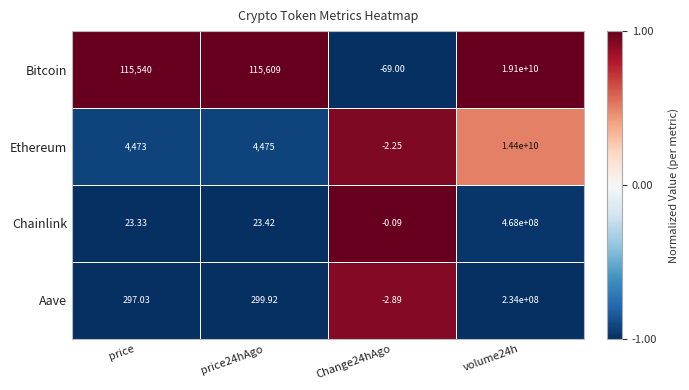

Rank the series by their maximum value, from lowest to highest.

Aave, Chainlink, Ethereum, Bitcoin